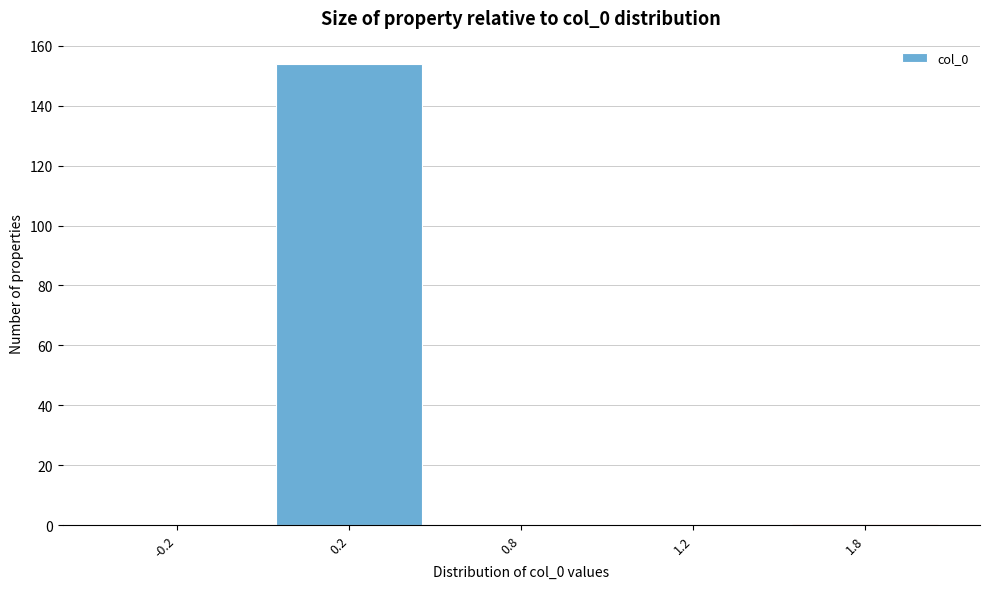

Reading left to right, list all the values displayed in this chart.

-0.2=0	0.2=154	0.8=0	1.2=0	1.8=0